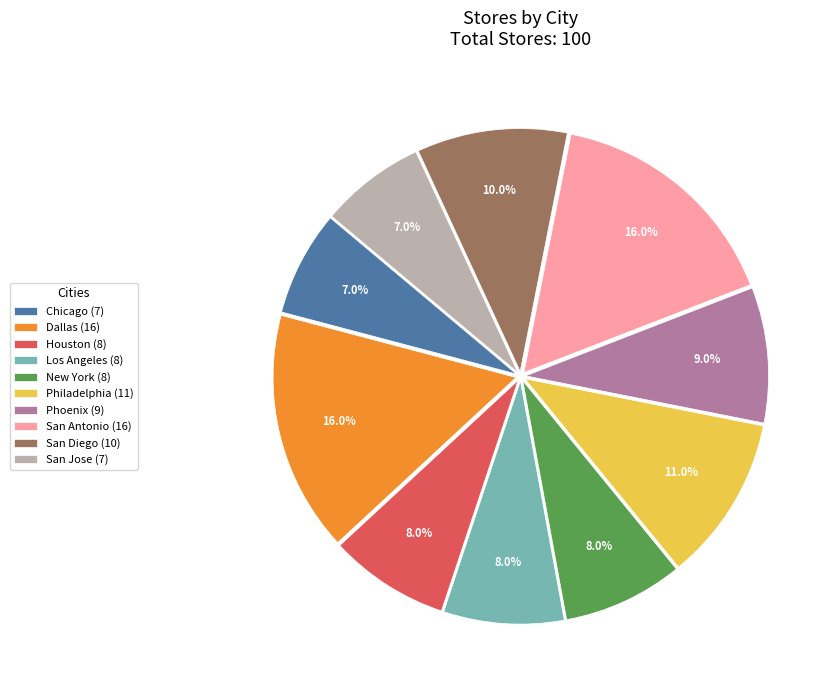

To the nearest percent, what percentage of the pie is San Jose?

7%